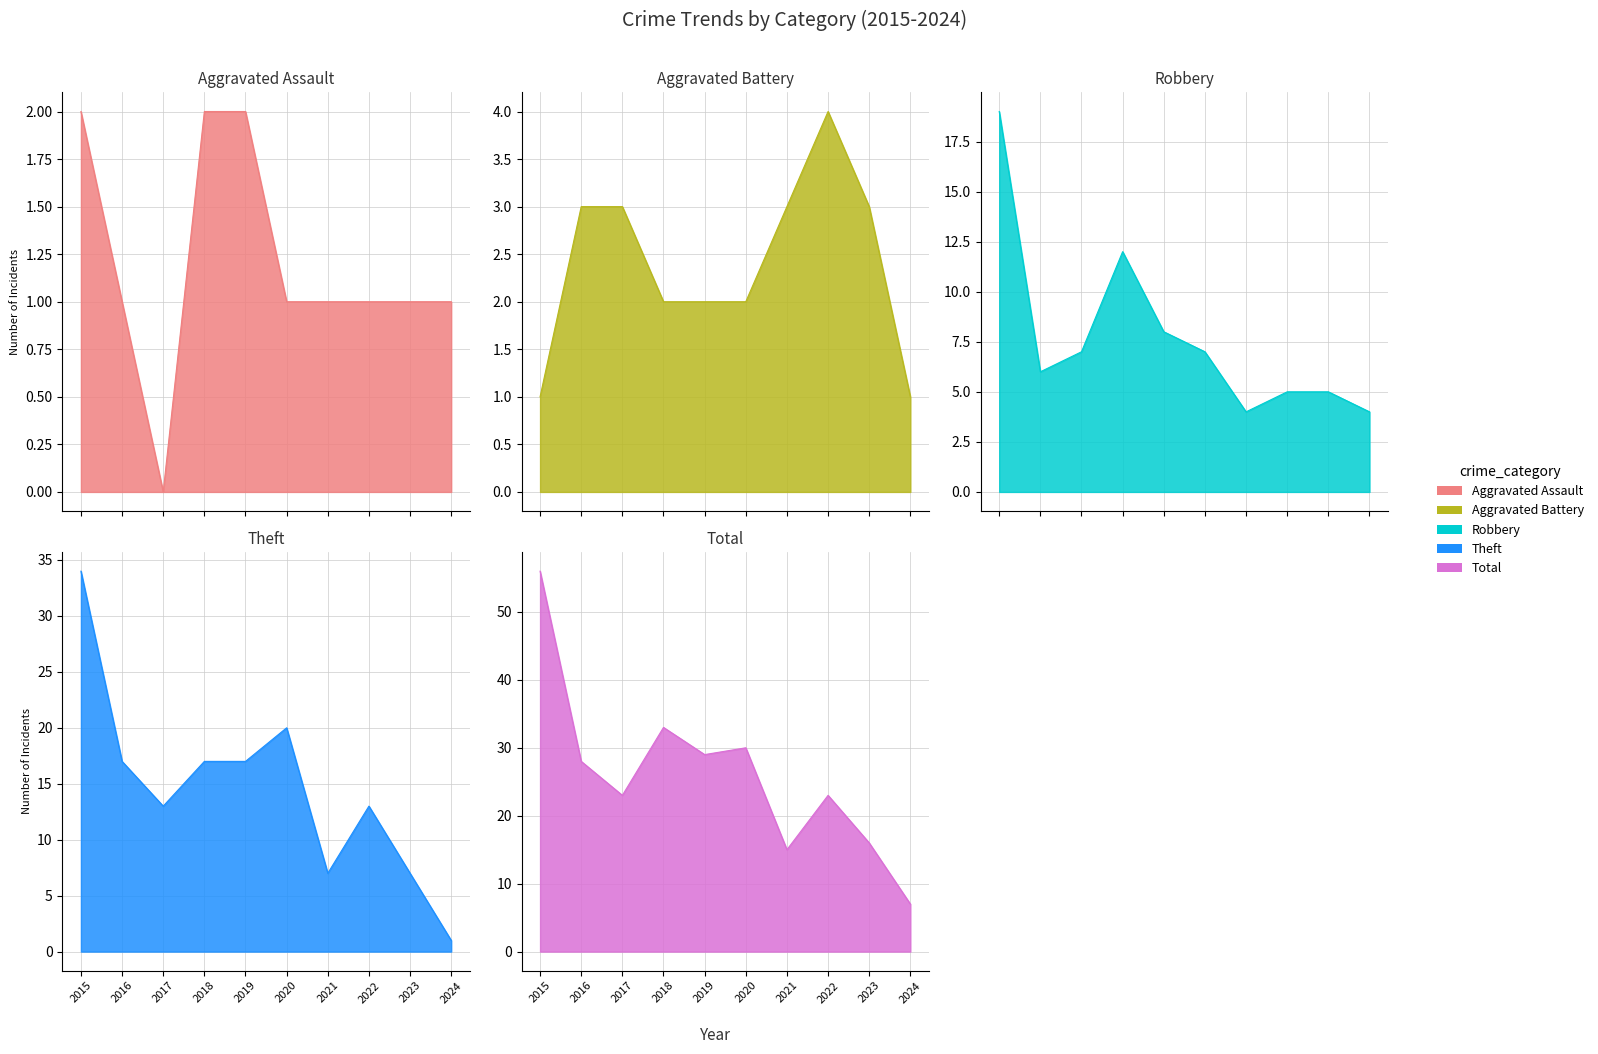

True or false: Theft and Aggravated Battery intersect in this chart.

False